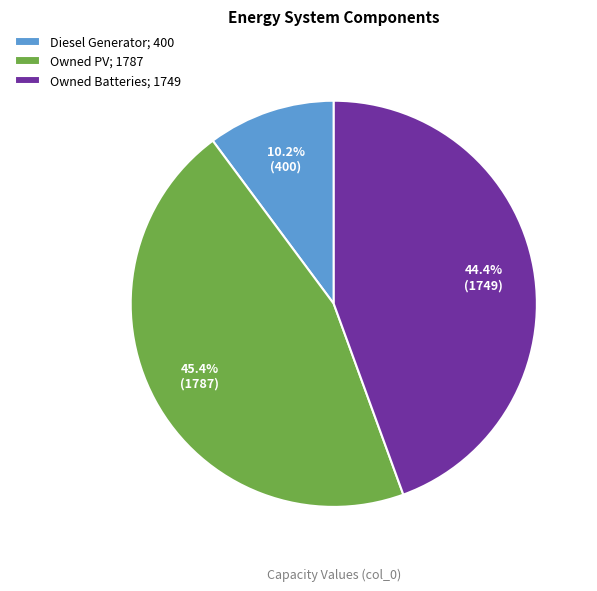

Is it true that Diesel Generator is 10% of the pie?

True